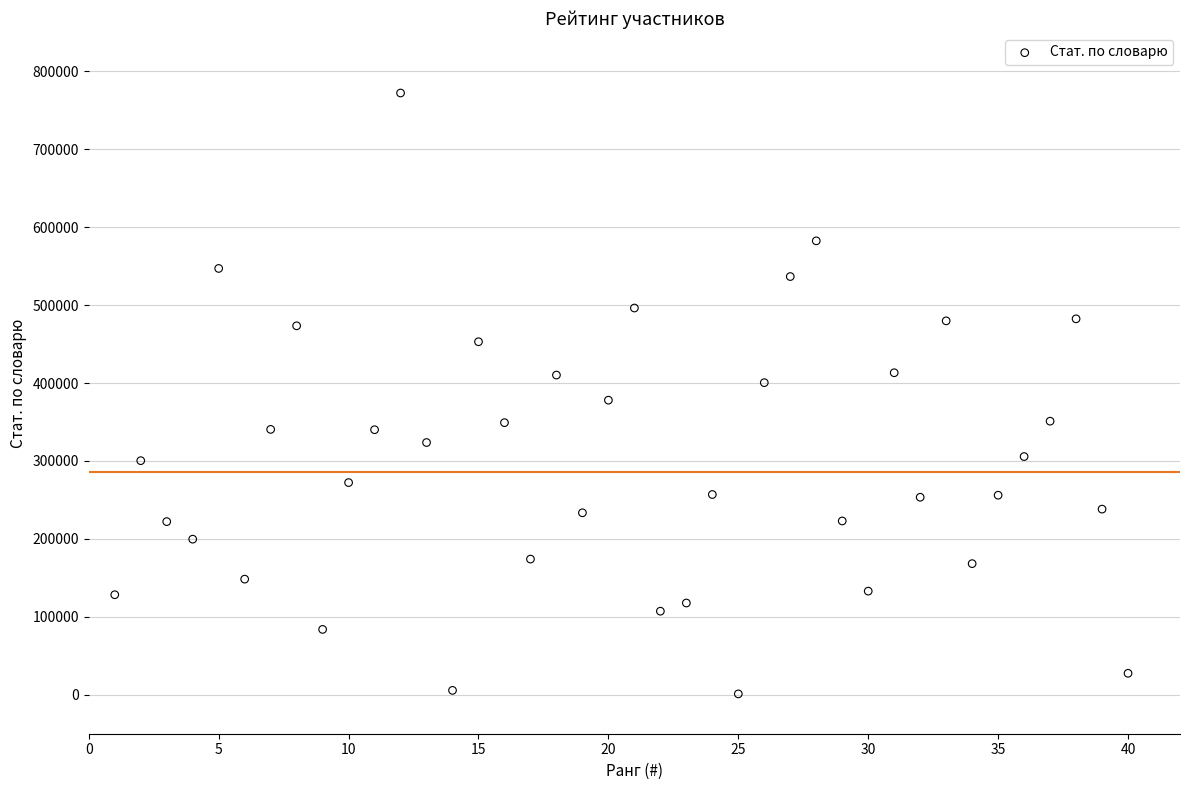

What is the range of X values (max minus min)?

39